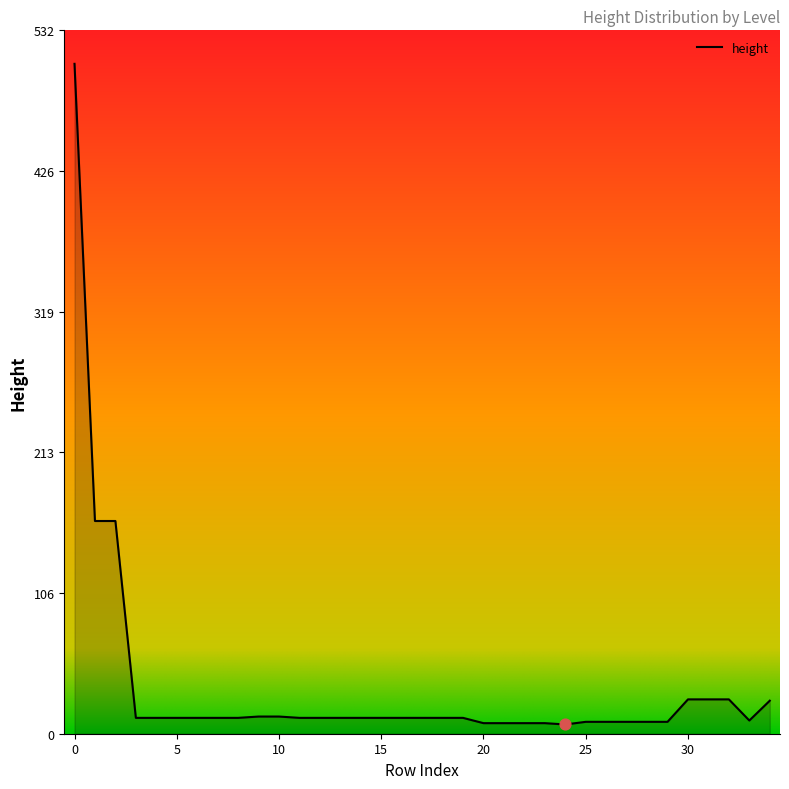

What is the greatest value displayed?

507